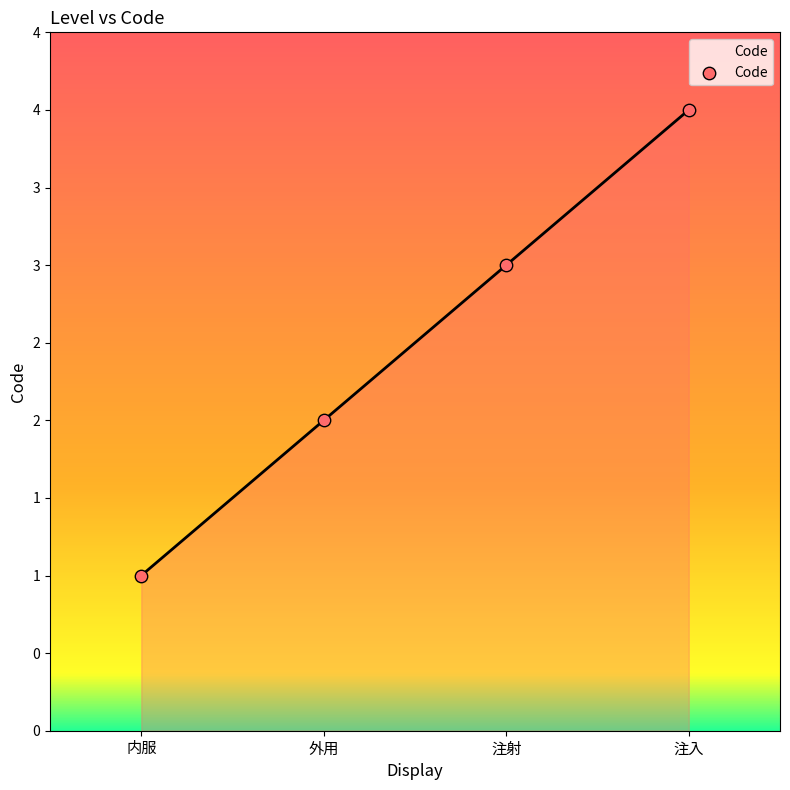

What is the change in value from 内服 to 注入?

+3